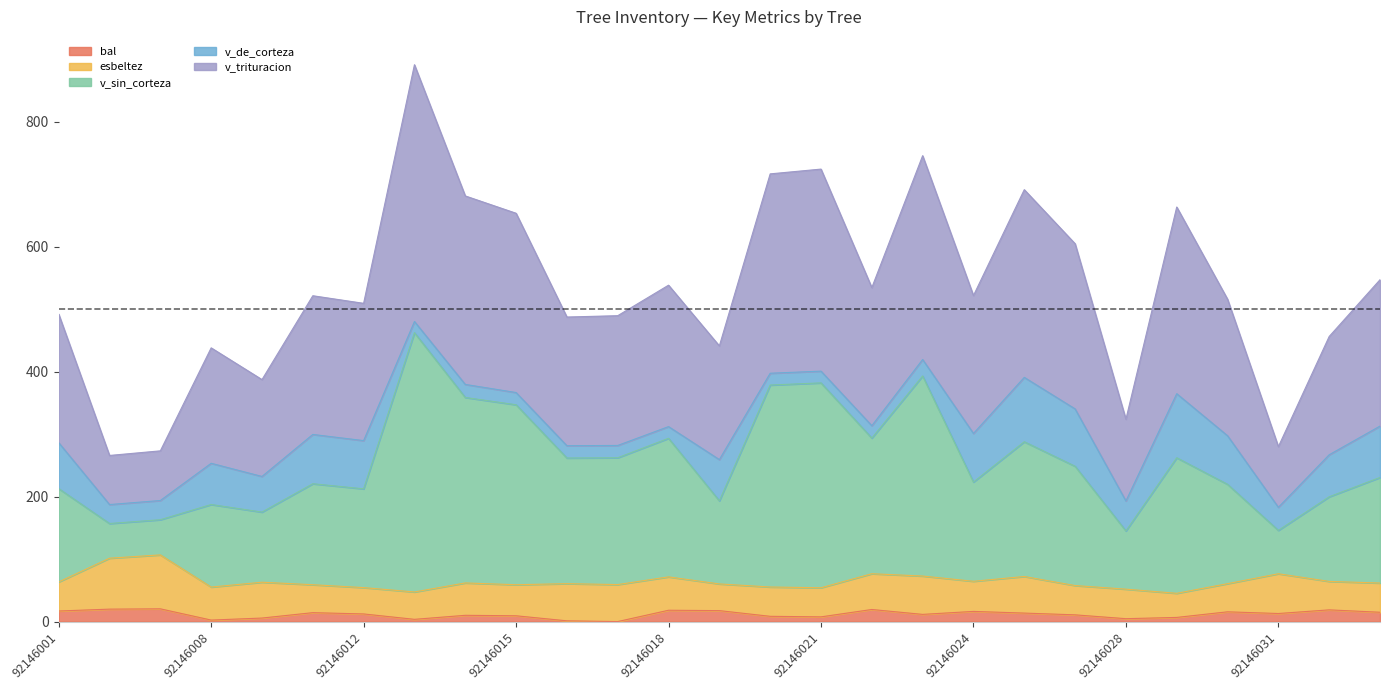

What is the maximum value for bal?

20.4